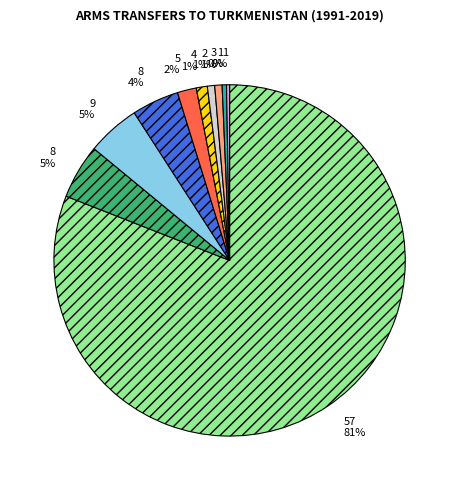

To the nearest percent, what is the average slice percentage?

10%